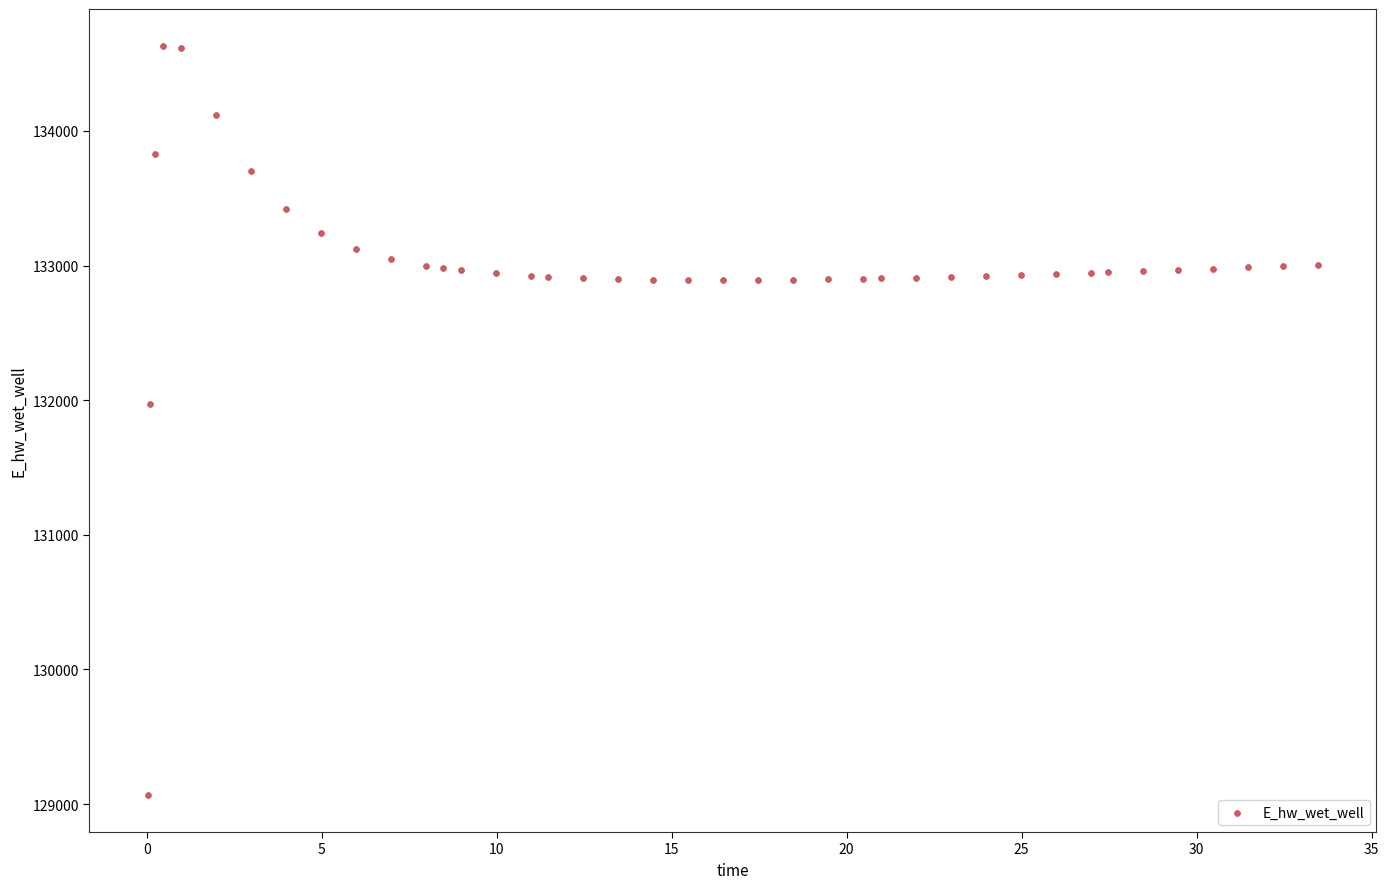

What is the range of Y values (max minus min)?

5557.7